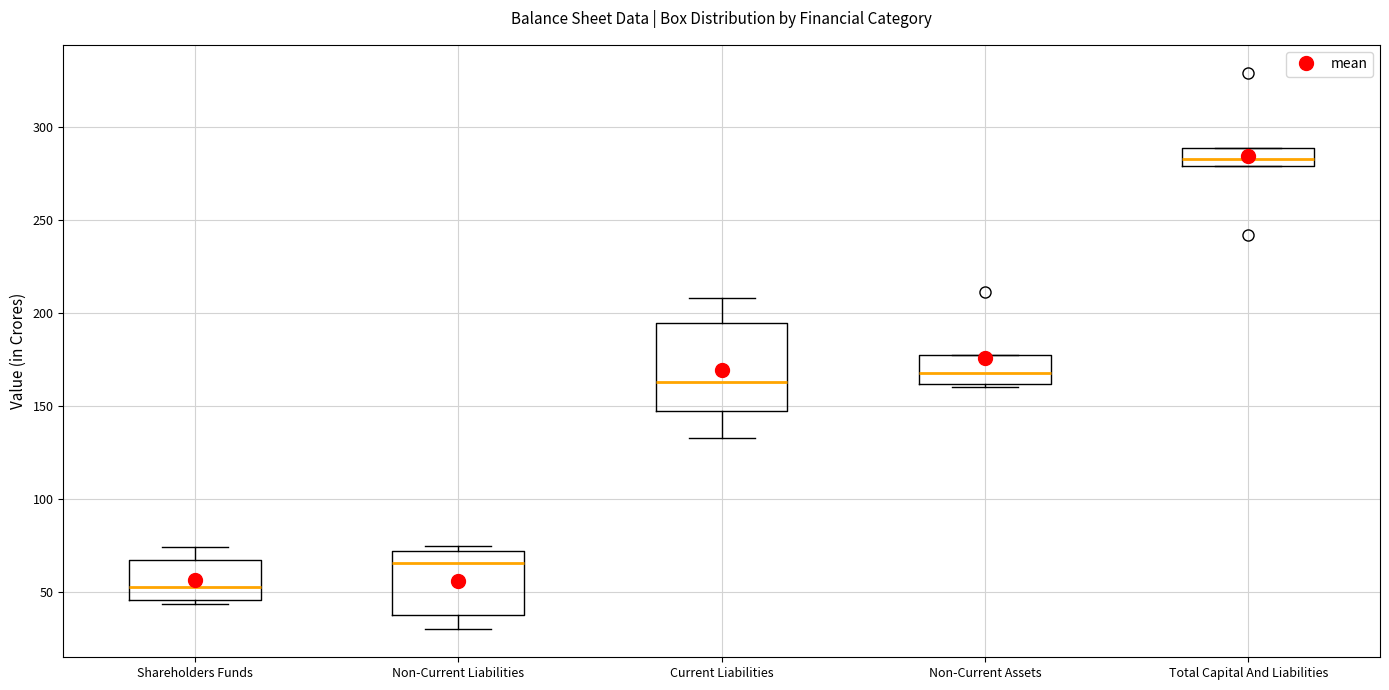

Reading left to right, read every box against the y-axis: the position of its median line, the range the box covers, and the ends of its whiskers. The values are not printed on the chart, so give them approximately, as read against the axis.

Shareholders Funds: median 55, box 45 to 65, whiskers 45 (just below the box's lower edge) to 75
Non-Current Liabilities: median 65, box 40 to 70, whiskers 30 to 75
Current Liabilities: median 165, box 145 to 195, whiskers 130 to 210
Non-Current Assets: median 170, box 160 to 175, whiskers 160 (just below the box's lower edge) to 175
Total Capital And Liabilities: median 285, box 280 to 290, whiskers 280 to 290